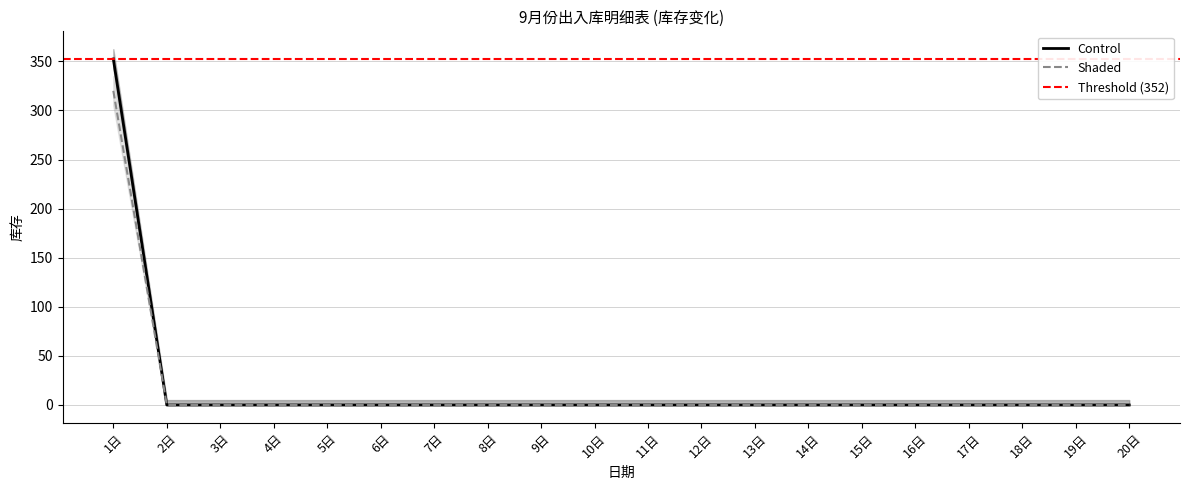

How many categories are shown in the chart?

20